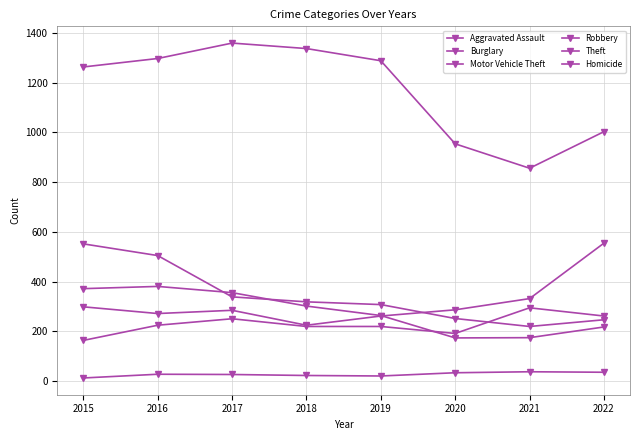

Reading right to left, transcribe all the data shown in this chart.

Aggravated Assault: 2022=262	2021=295	2020=192	2019=220	2018=220	2017=251	2016=225	2015=164
Burglary: 2022=247	2021=220	2020=252	2019=308	2018=319	2017=339	2016=505	2015=552
Motor Vehicle Theft: 2022=555	2021=332	2020=287	2019=262	2018=225	2017=285	2016=272	2015=299
Robbery: 2022=218	2021=175	2020=174	2019=264	2018=302	2017=356	2016=381	2015=372
Theft: 2022=1003	2021=856	2020=954	2019=1288	2018=1337	2017=1359	2016=1297	2015=1263
Homicide: 2022=36	2021=38	2020=34	2019=21	2018=23	2017=27	2016=28	2015=13